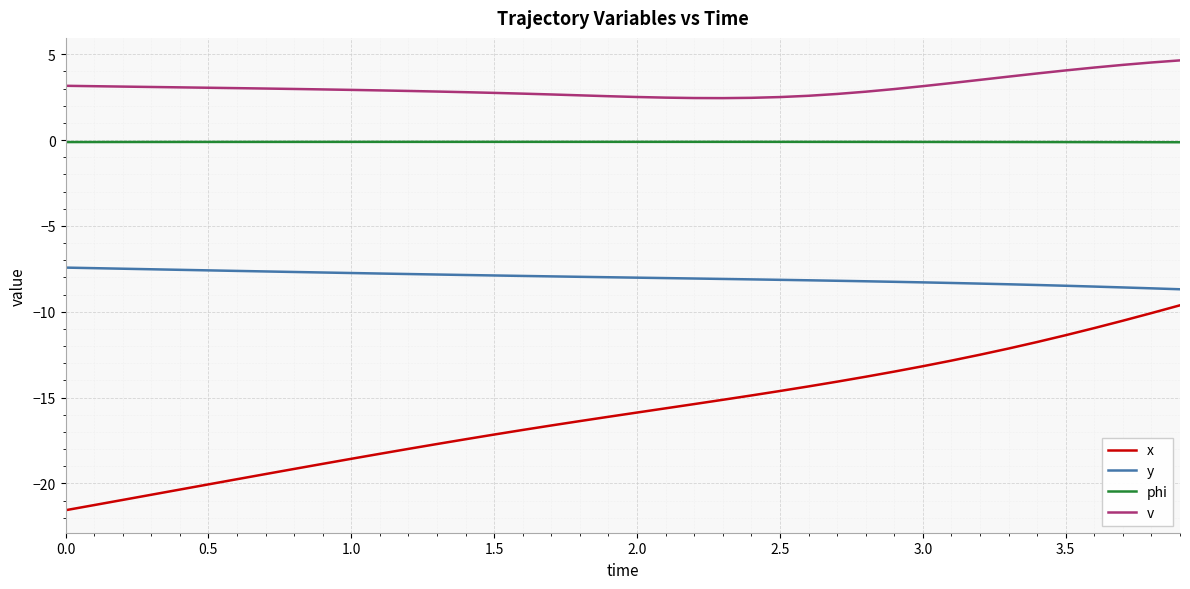

What is the average value of the y series?

-8.0